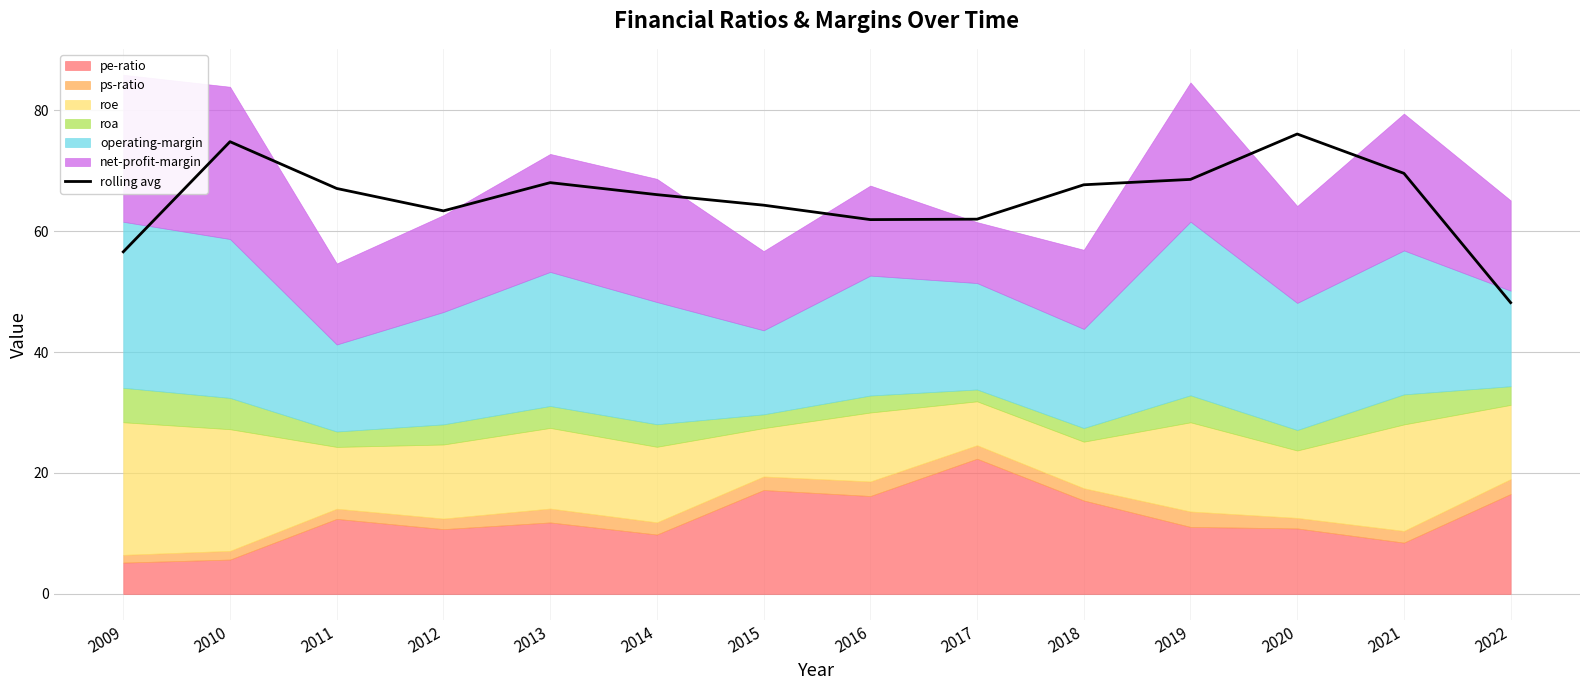

What is the value of the 5th point from the left?

68.0